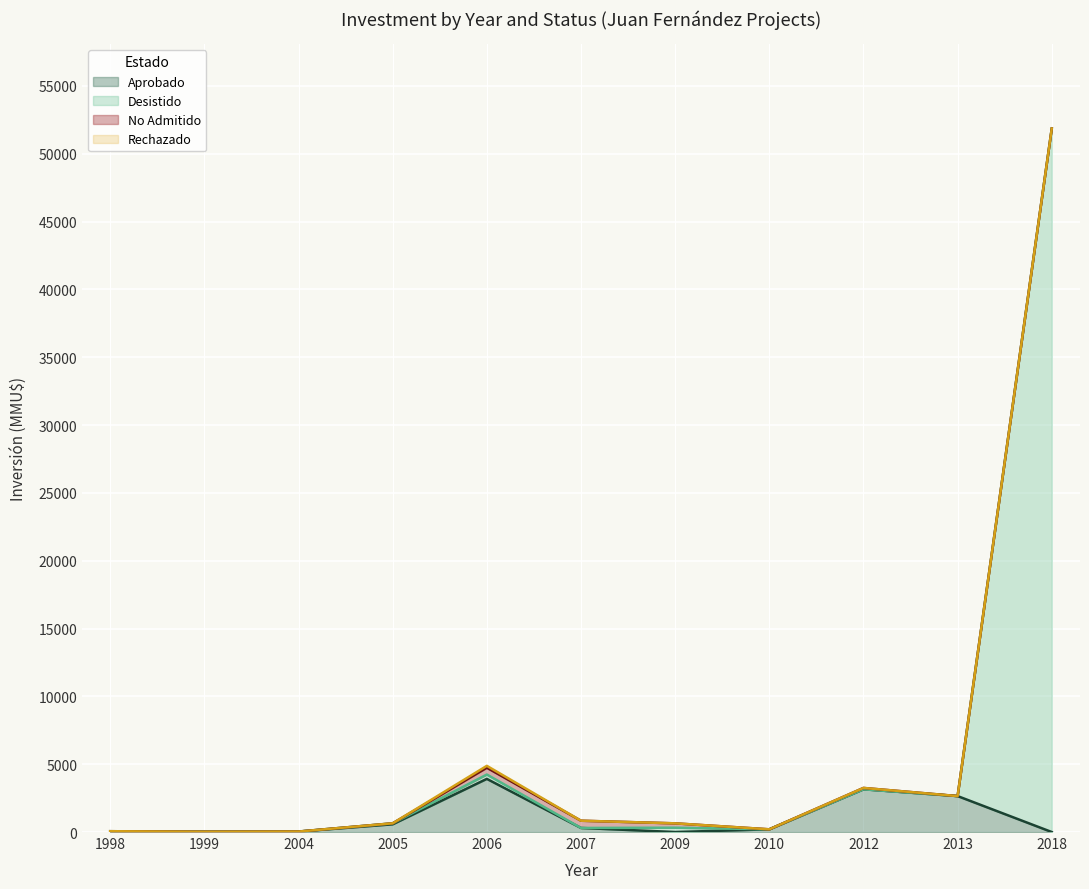

How many values in the Desistido series are below 320?

5